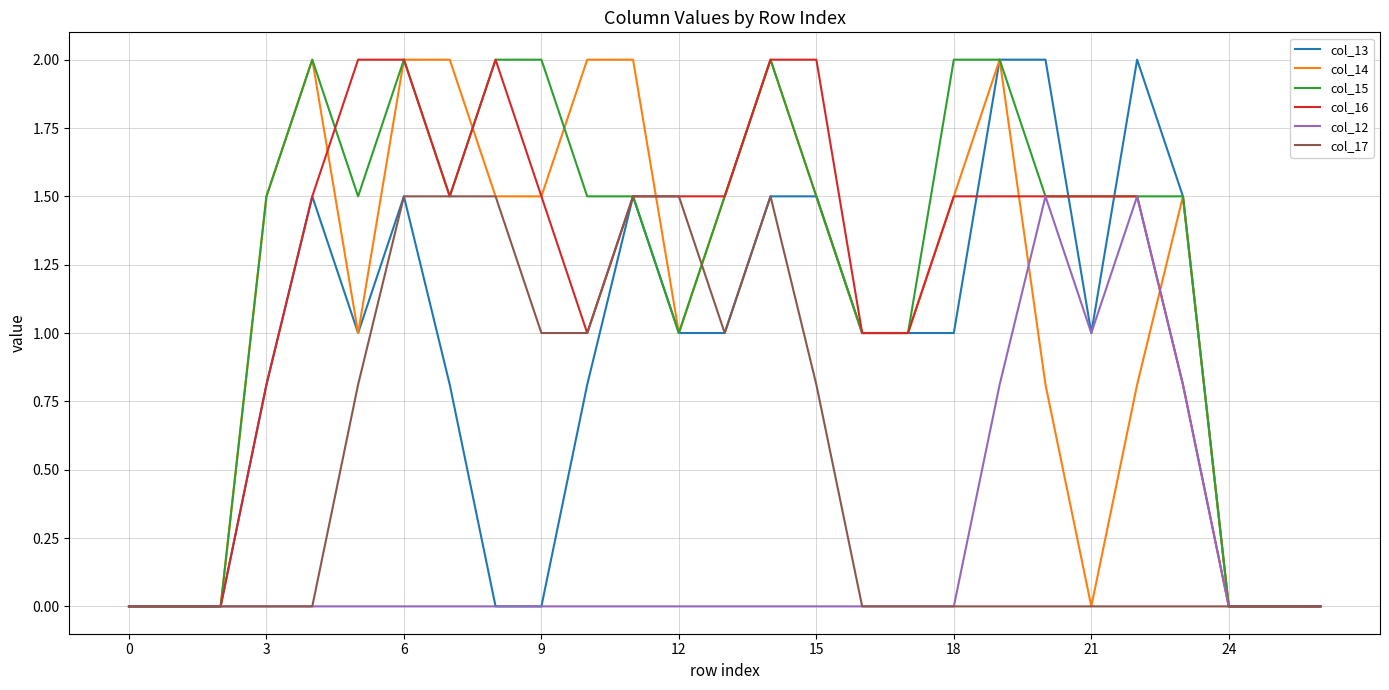

What is the greatest value displayed?

2.0